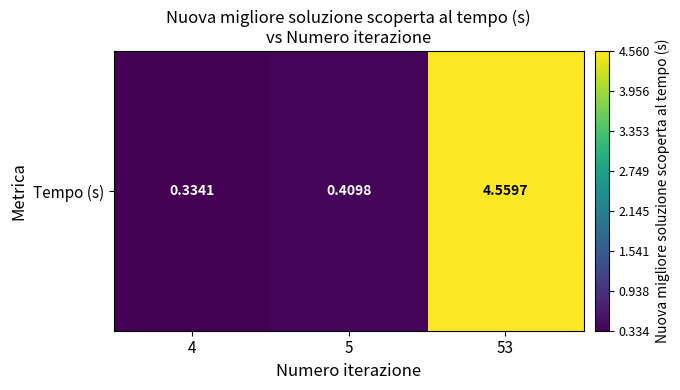

List the labels in order of value, smallest first.

4, 5, 53